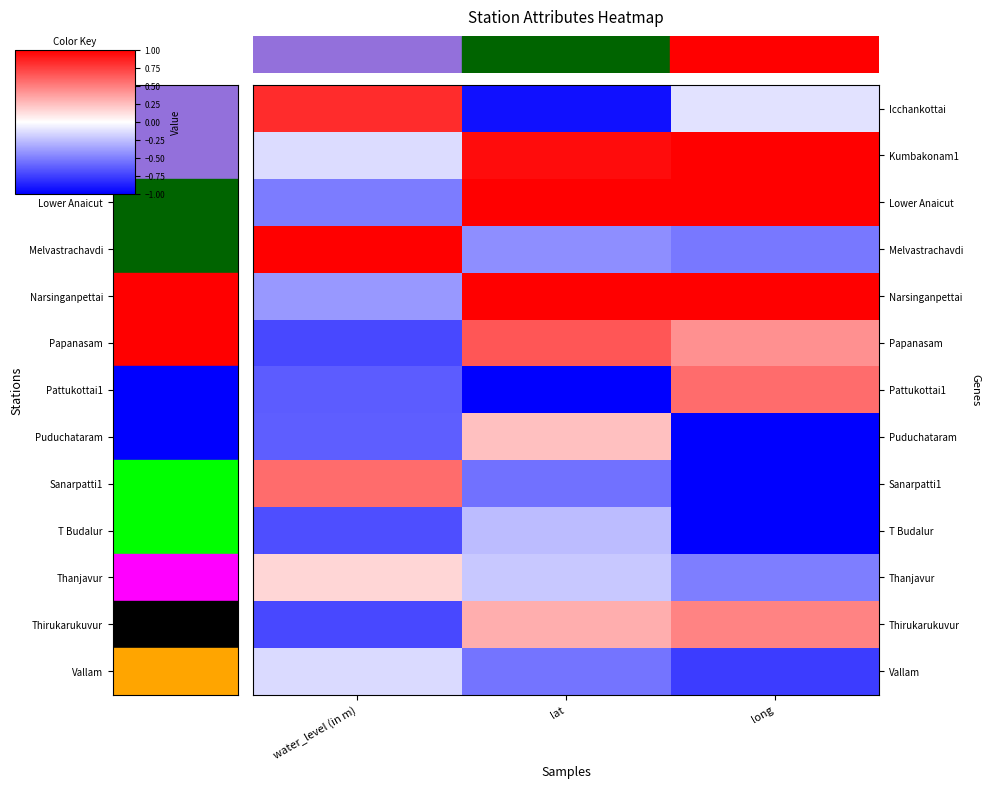

What is the maximum value shown in the chart?

1.0